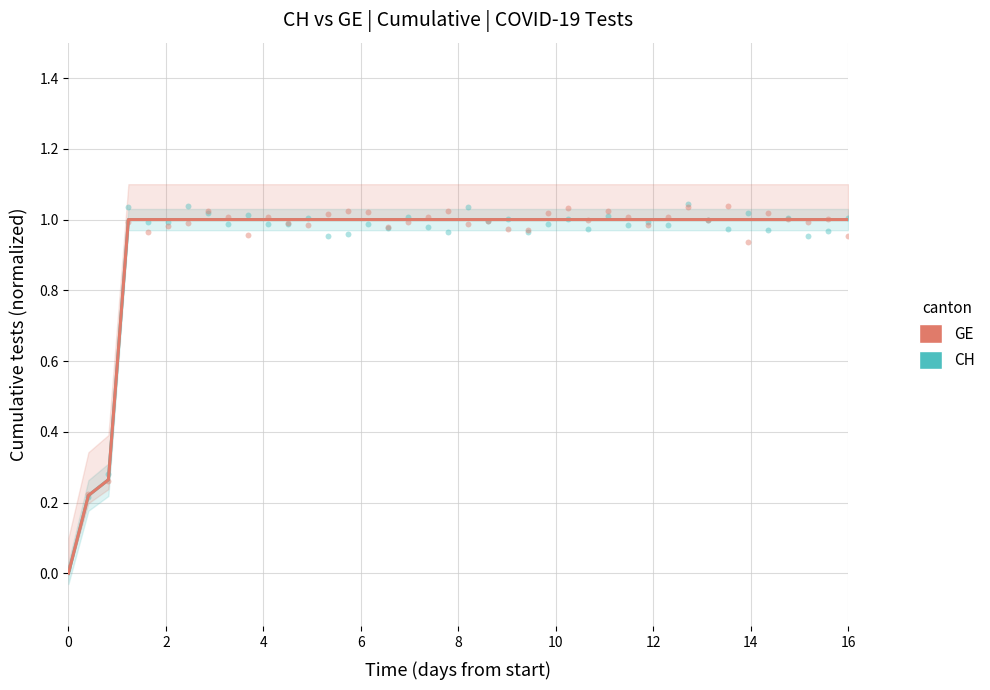

At which category is the sum across all series the highest?

6